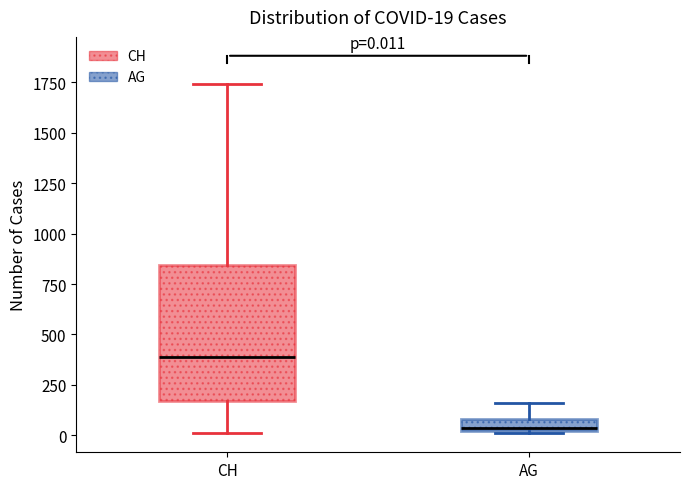

Which box's median line is the lowest?

AG